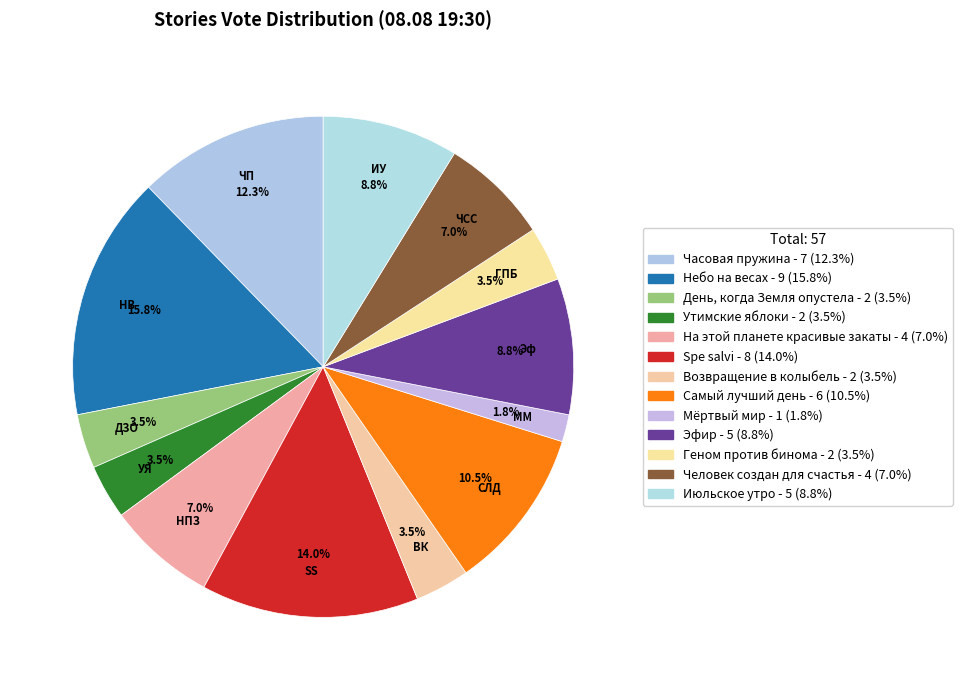

Combined, do Spe salvi and Самый лучший день account for over 50%?

No